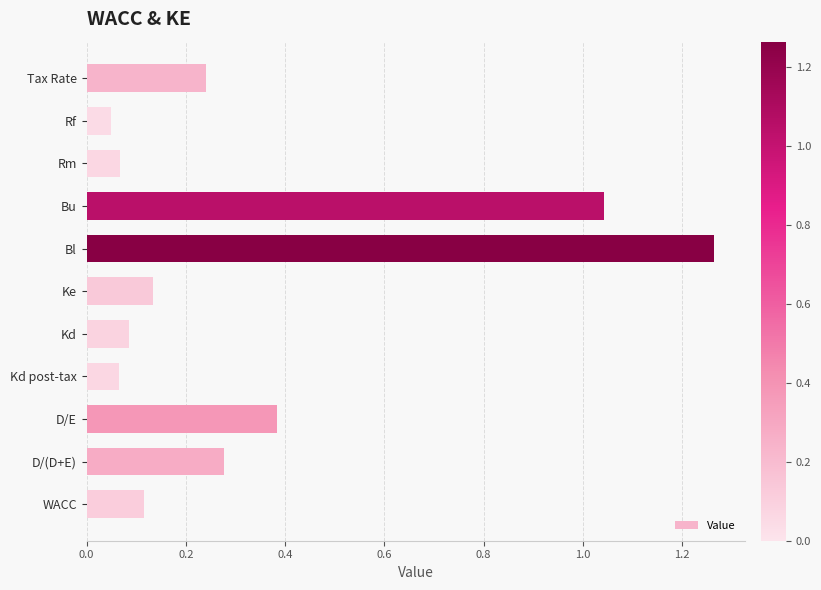

What is the change in value from Bl to D/(D+E)?

-1.0